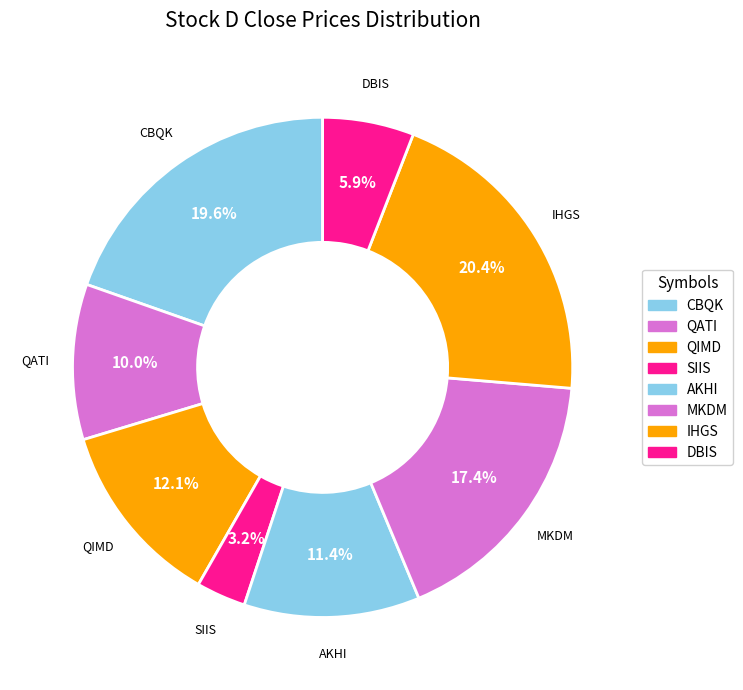

To the nearest percent, what is the difference between the QATI and SIIS slice percentages?

7%